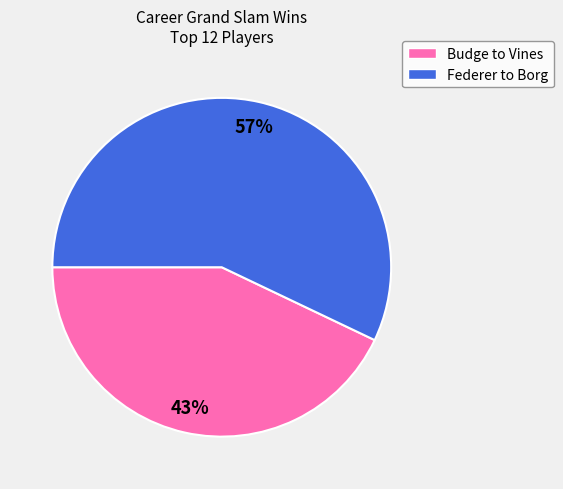

Does any single category account for the majority?

Yes